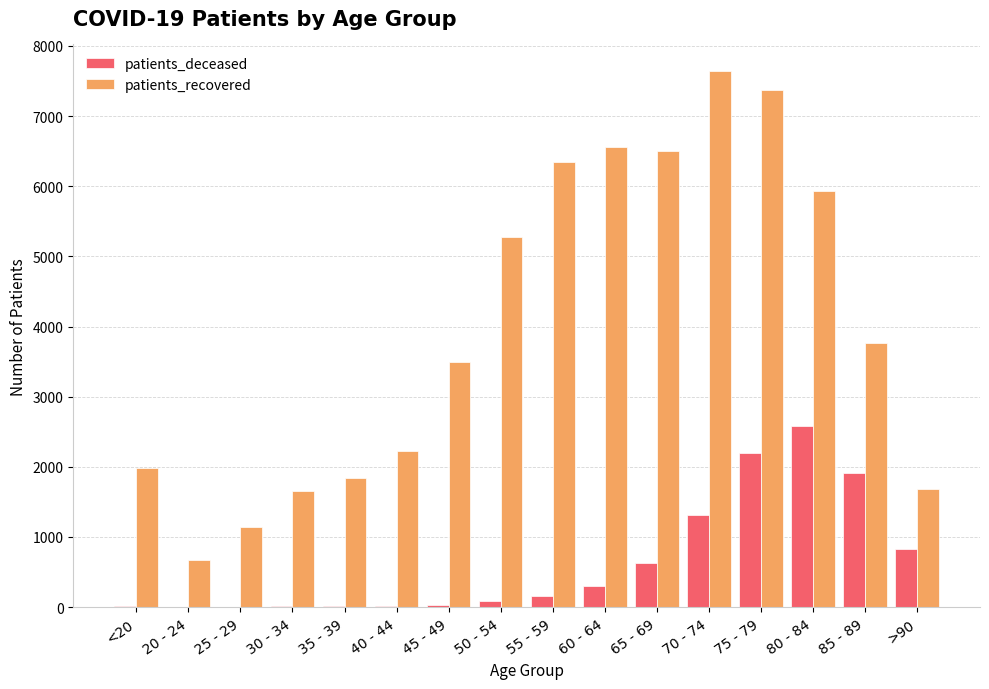

What is the sum of all patients_recovered values?

64082